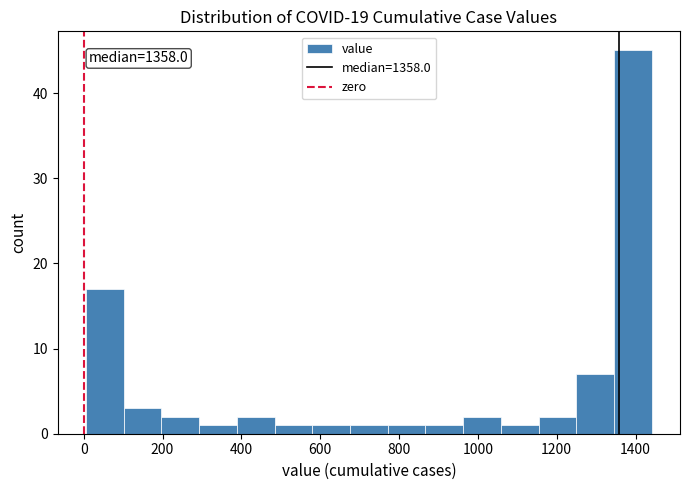

Which range on the x-axis has the tallest bar?

1340 to 1440